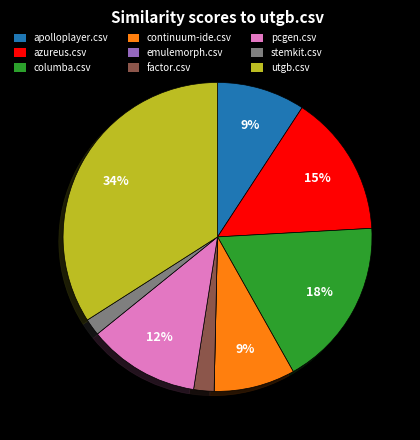

Which slice is the largest?

utgb.csv